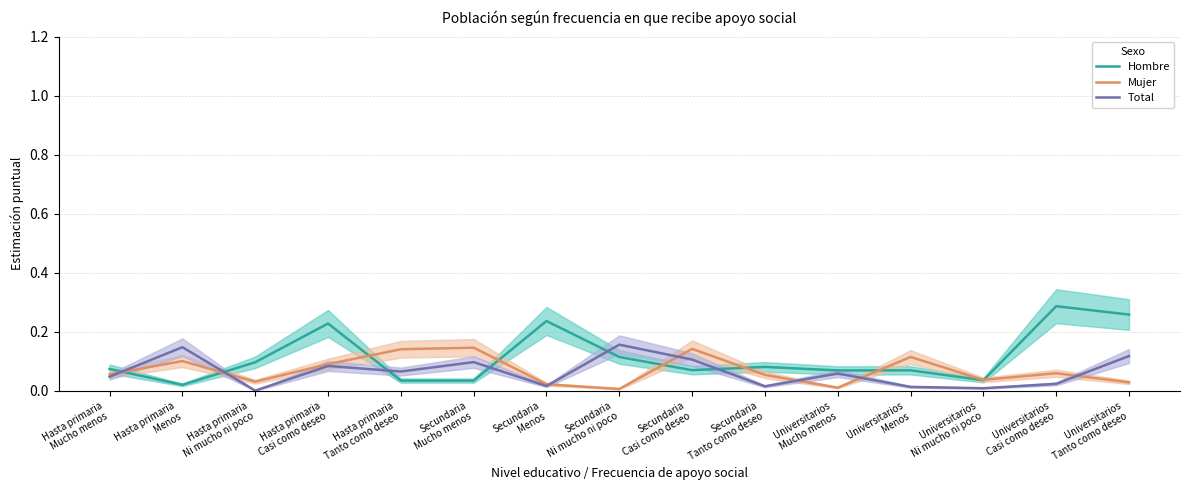

Which label corresponds to the largest value in the chart?

Universitarios
Casi como deseo